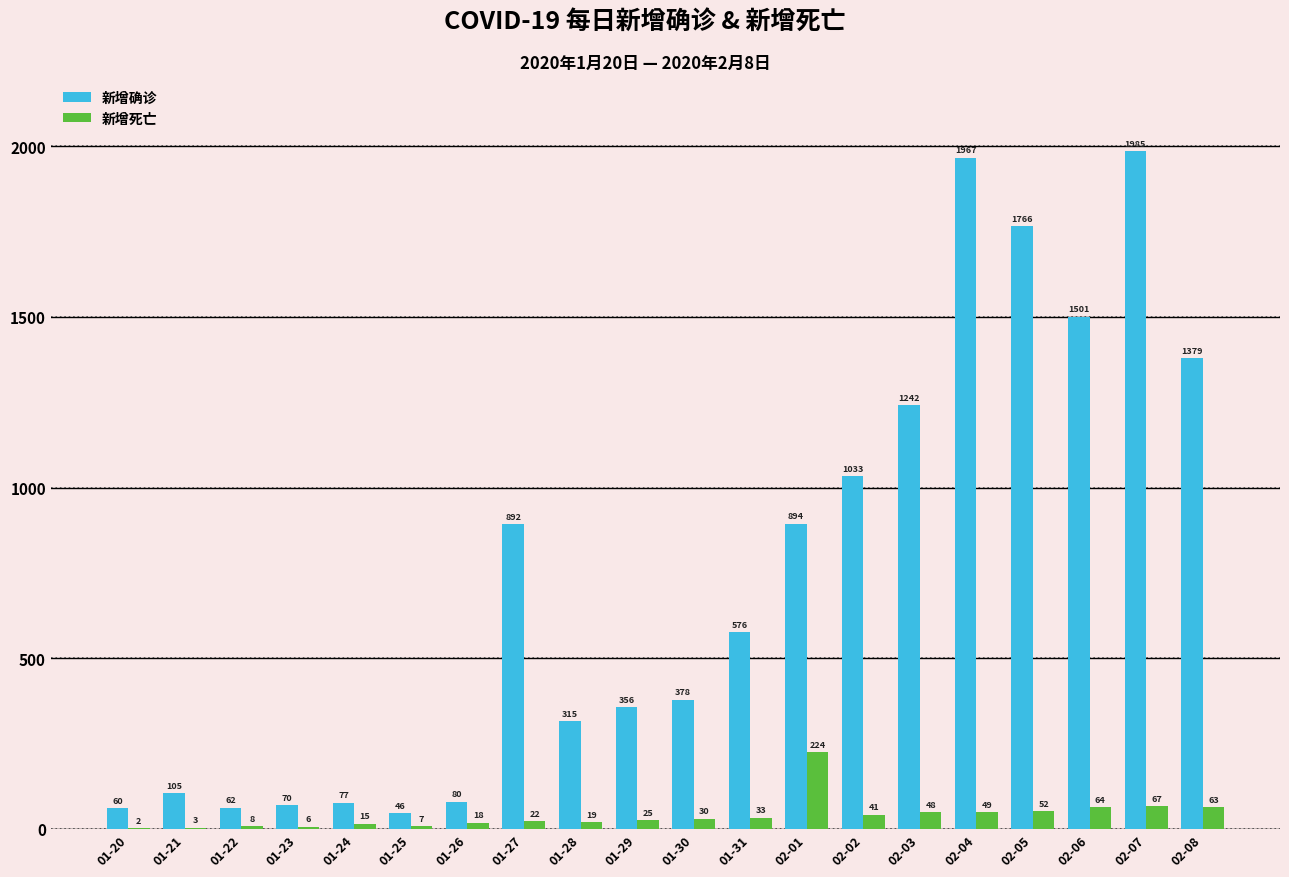

What are all the series names shown in the legend?

新增确诊, 新增死亡